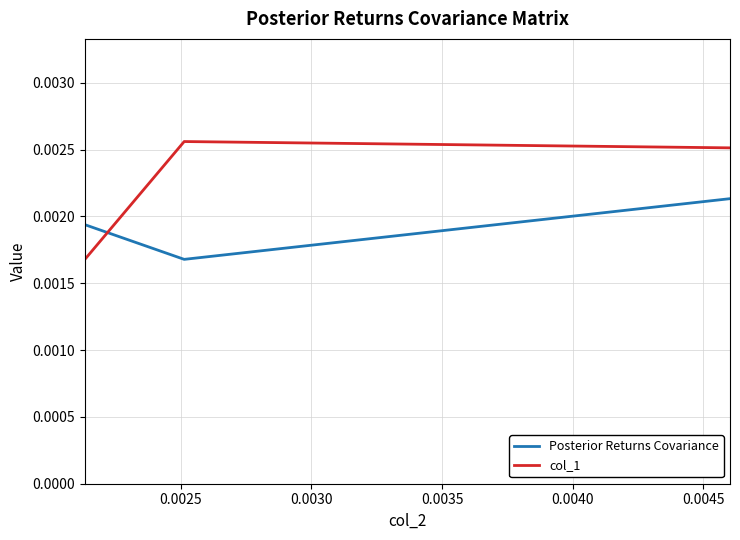

List the series in order of their peak value, lowest first.

Posterior Returns Covariance, col_1